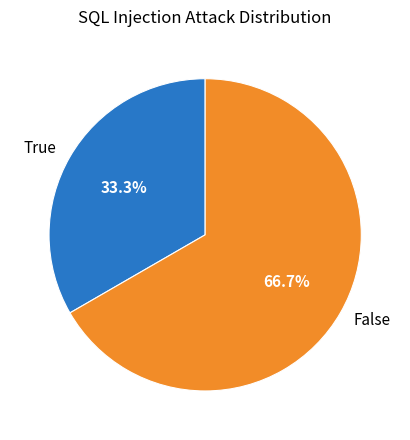

Do True and False together represent more than half of the pie?

Yes